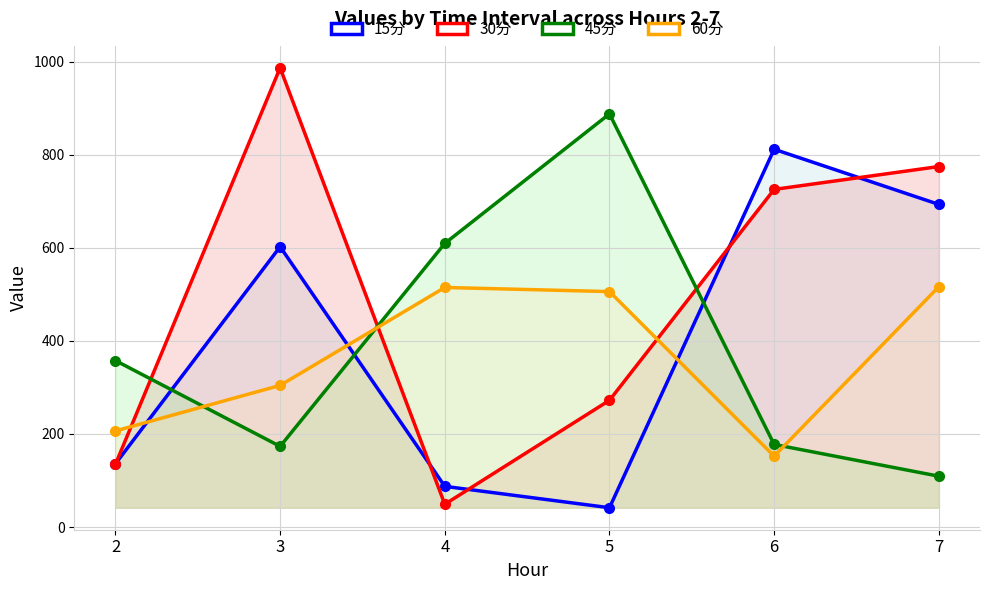

Between 4 and 7, which series saw the biggest shift?

30分